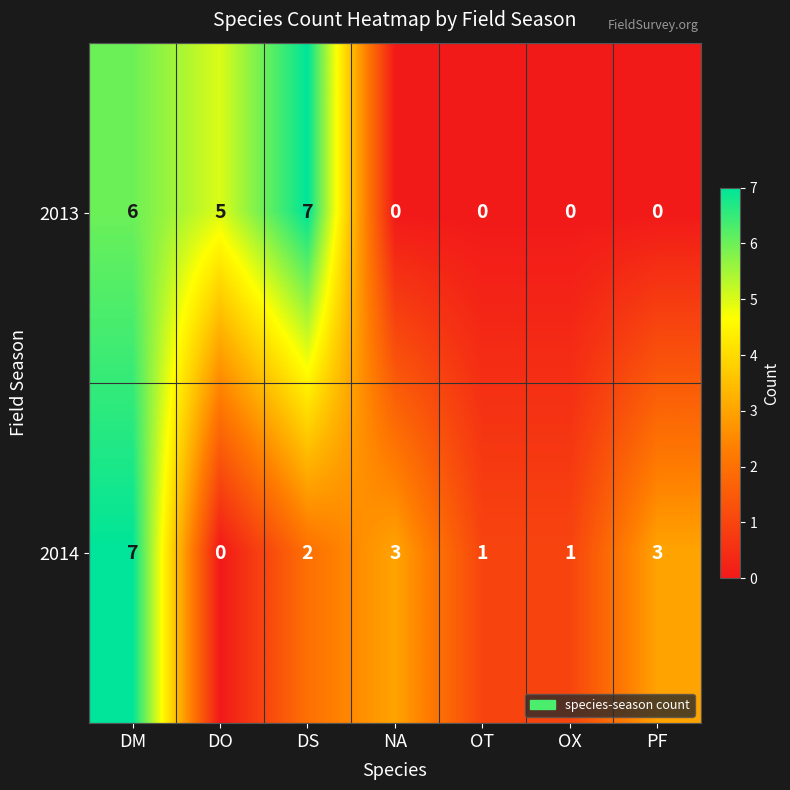

Count the number of data series in this chart.

2